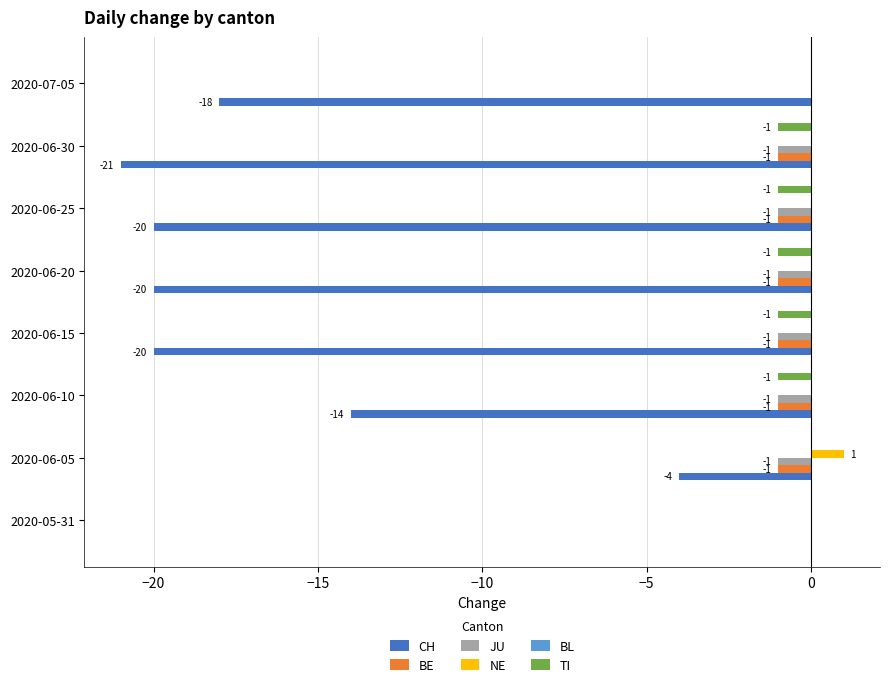

Is it true that BE equals -1 at 2020-06-10?

True